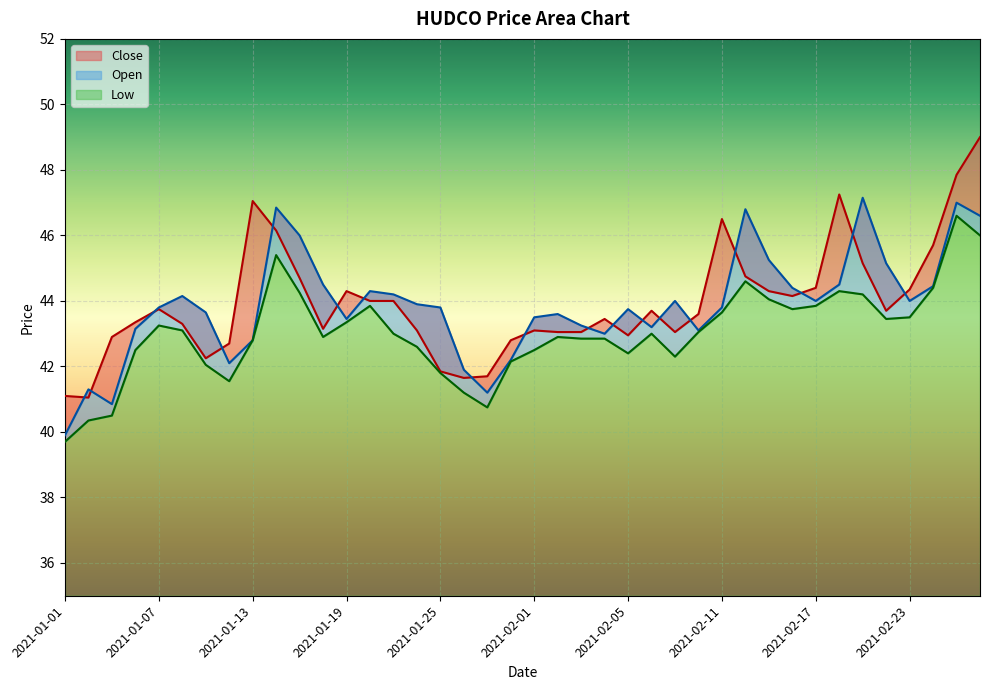

What is the label of the 3rd point from the left?

2021-01-05